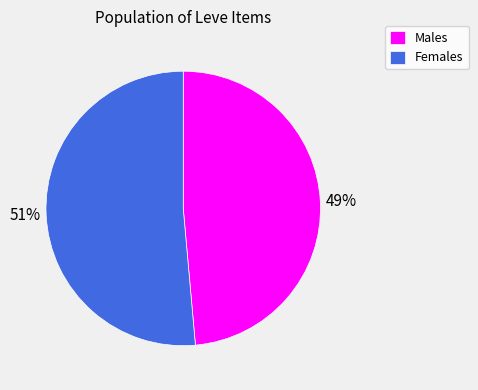

Is there any slice that represents more than half of the pie?

Yes